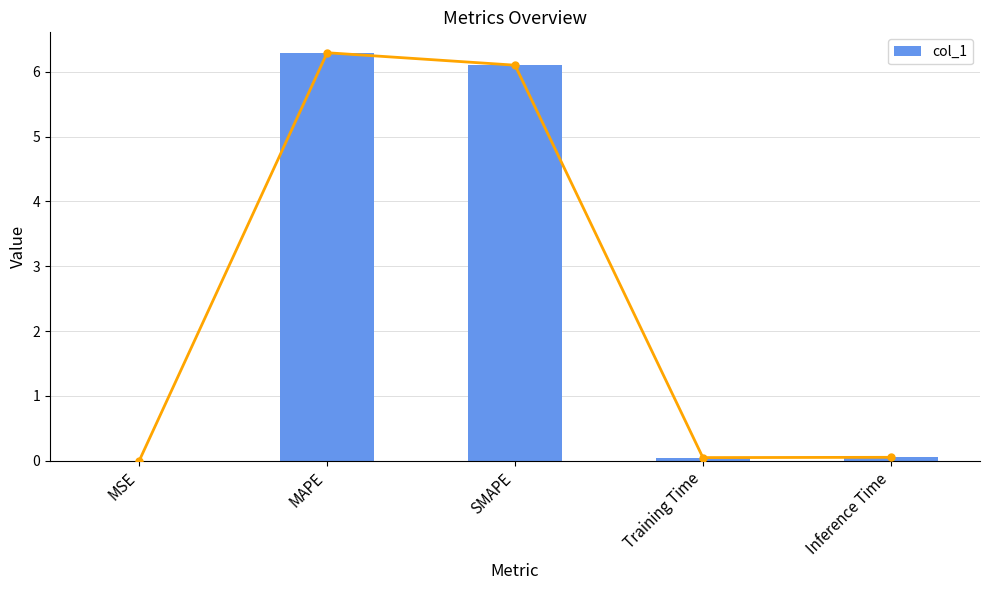

What is the sum of all values?

12.5